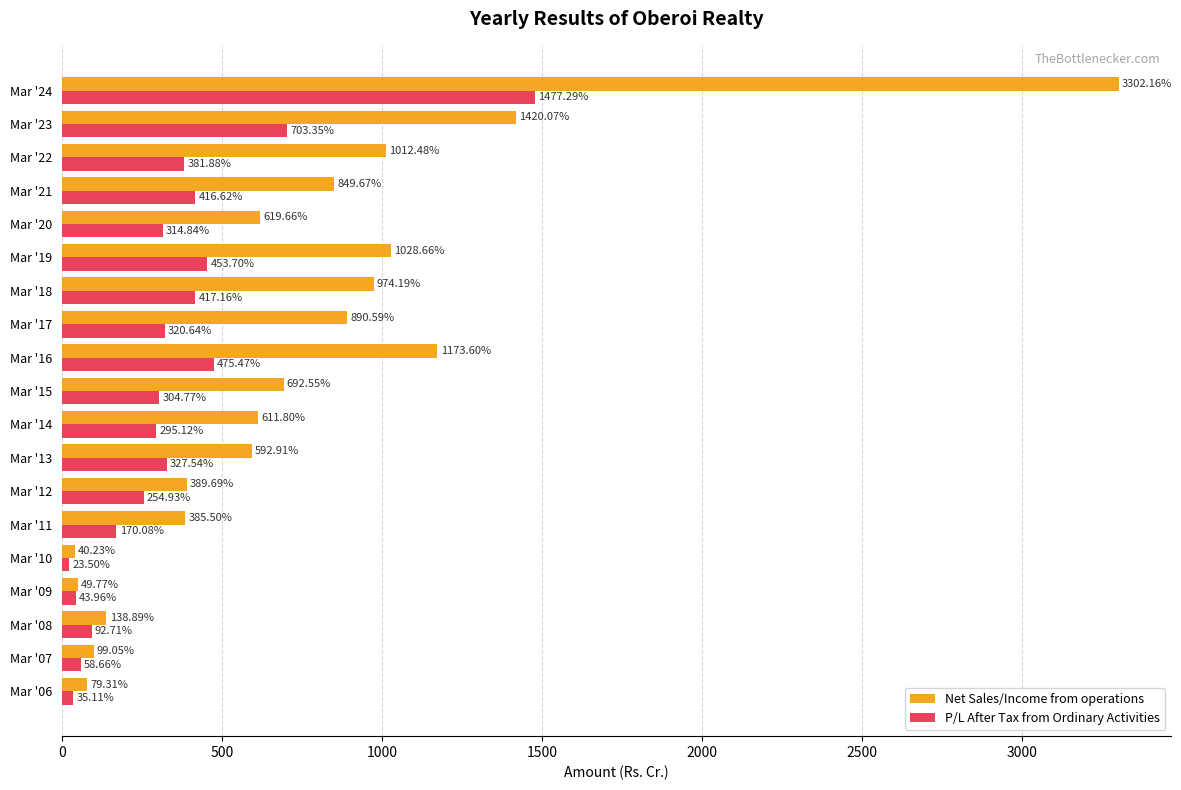

What is the lowest value of the P/L After Tax from Ordinary Activities series?

23.5